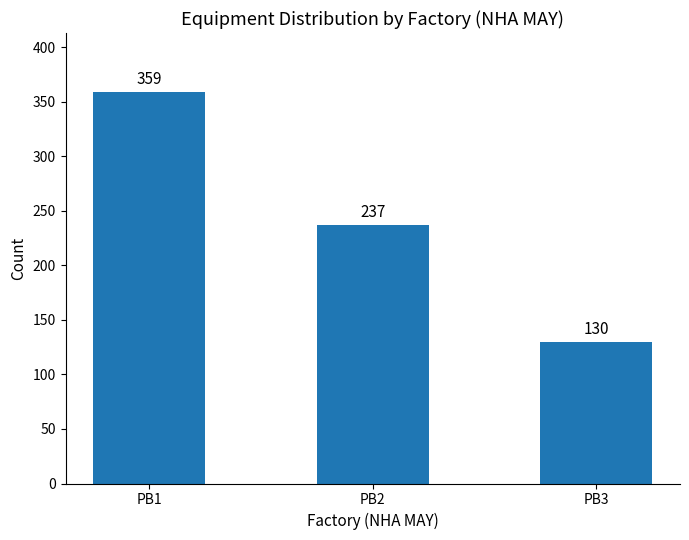

What is the value of the 3rd bar from the left?

130